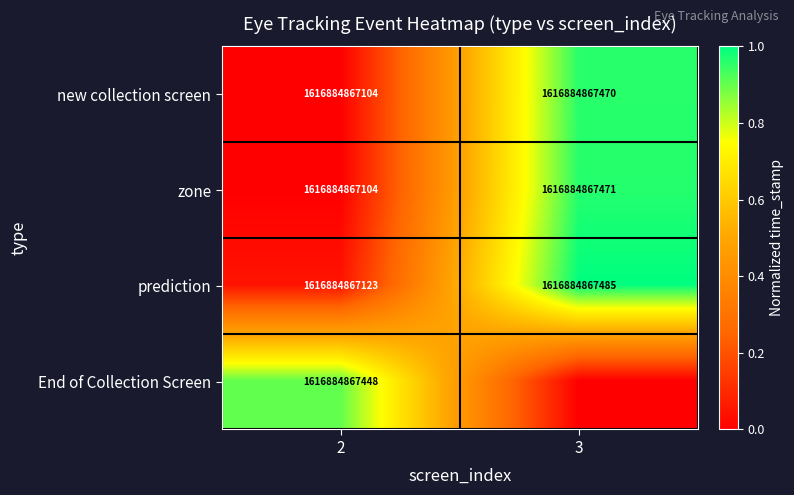

What is the spread (max minus min) of values at 2?

344